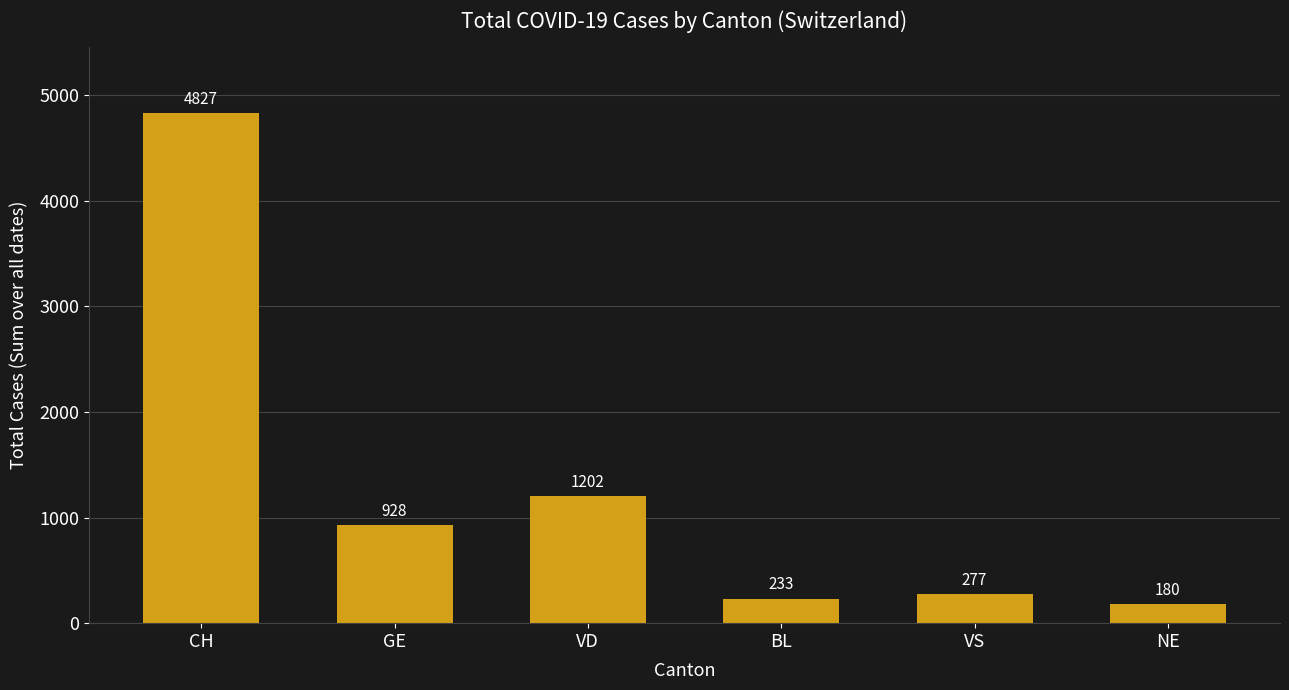

Count the number of categories in the chart.

6